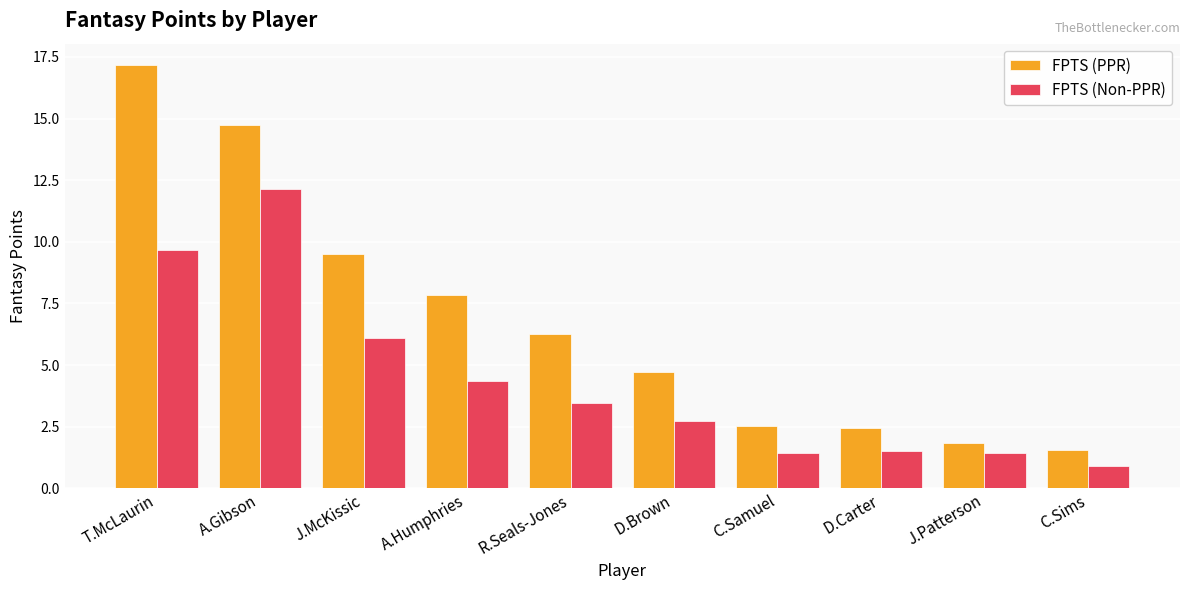

Which series has the largest total across all categories?

FPTS (PPR)